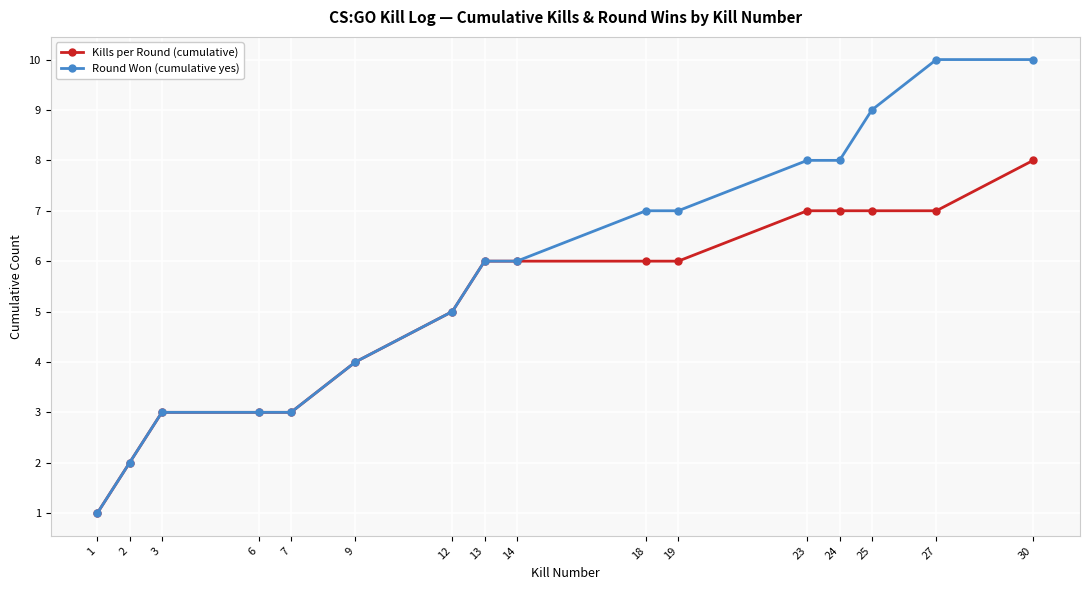

Between 7 and 19, which series saw the biggest shift?

Round Won (cumulative yes)